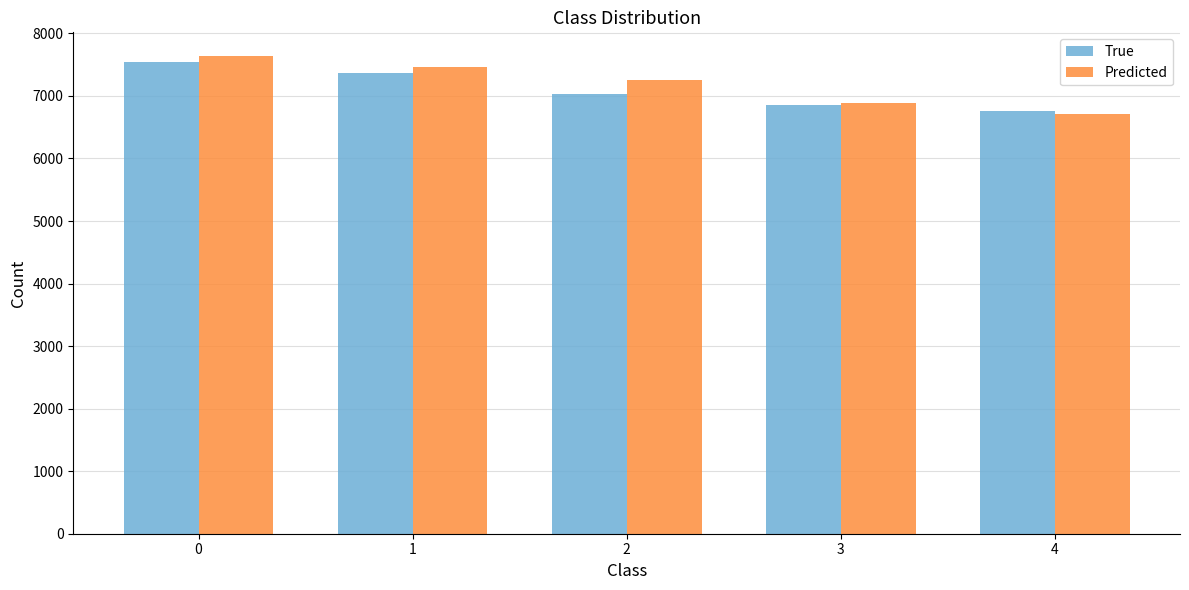

What is the value of the True bar at the 4th from the left?

6858.0